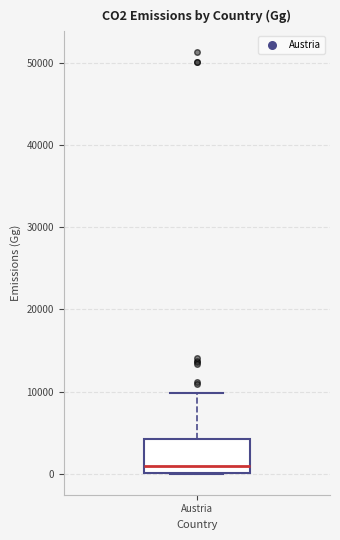

Read this box plot against the y-axis: the position of the median line, the range covered by the box, and the ends of both whiskers. The values are not printed on the chart, so give them approximately, as read against the axis.

median 1000, box 0 to 4000, whiskers 0 to 10000